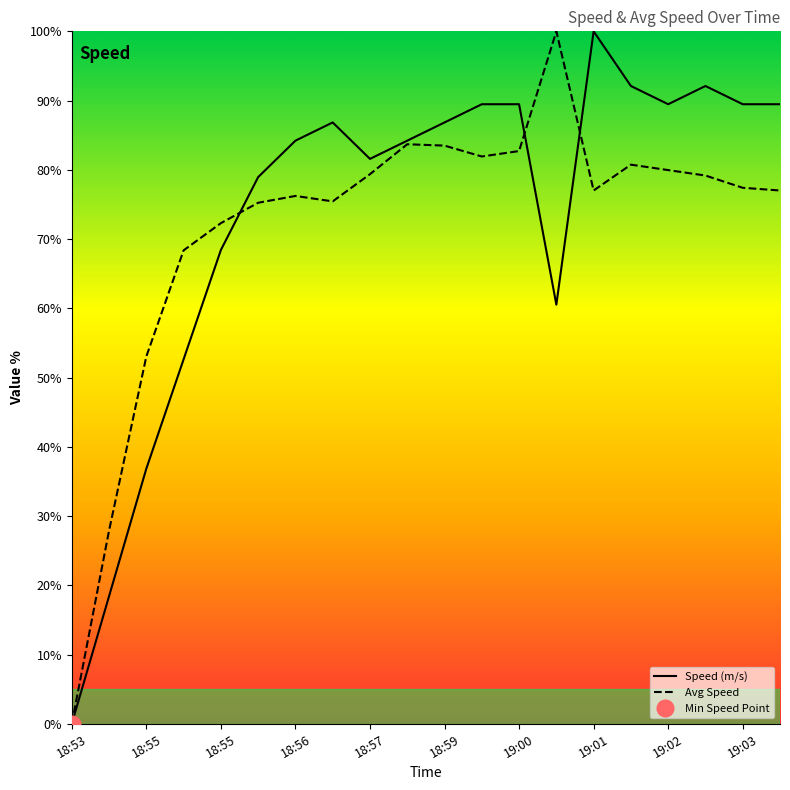

Rank the series by their maximum value, from highest to lowest.

Speed (m/s), Avg Speed